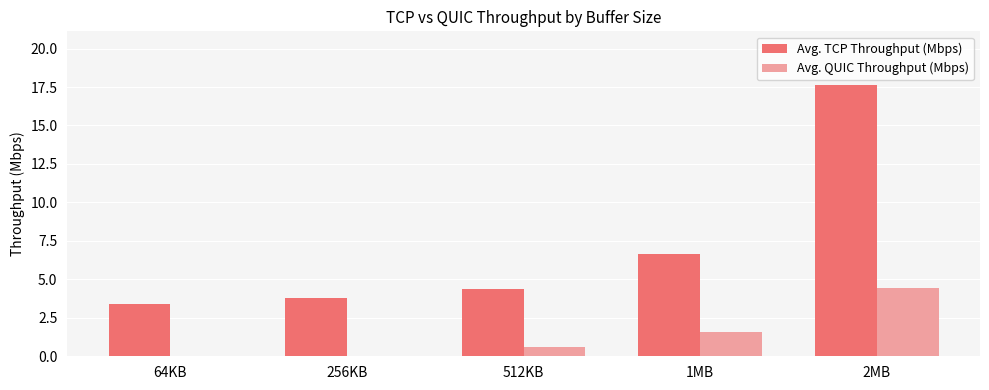

What is the spread (max minus min) of values at 64KB?

3.4